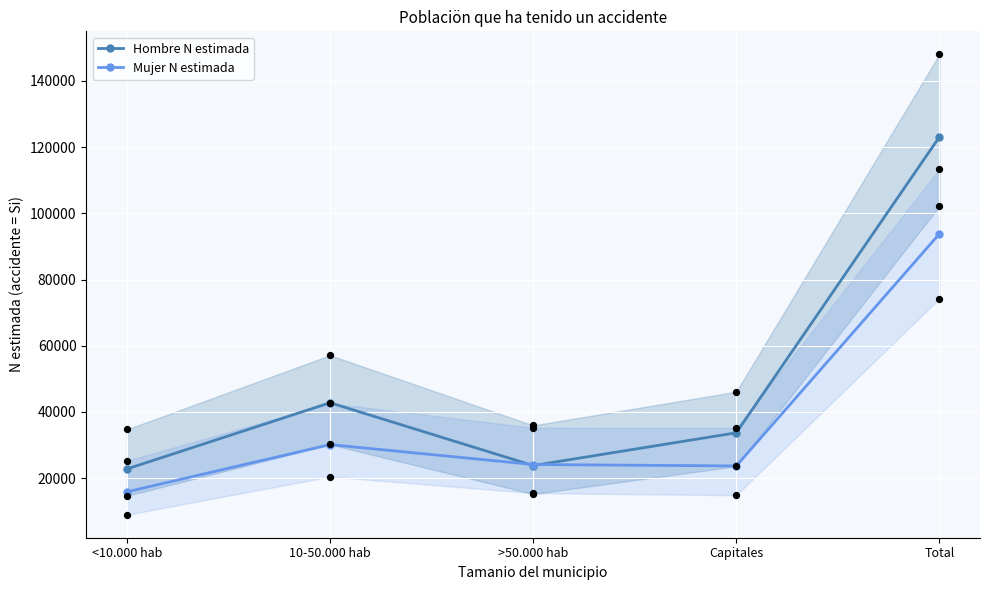

Is the value of Hombre N estimada at 10-50.000 hab greater than the value of Mujer N estimada at Capitales?

Yes